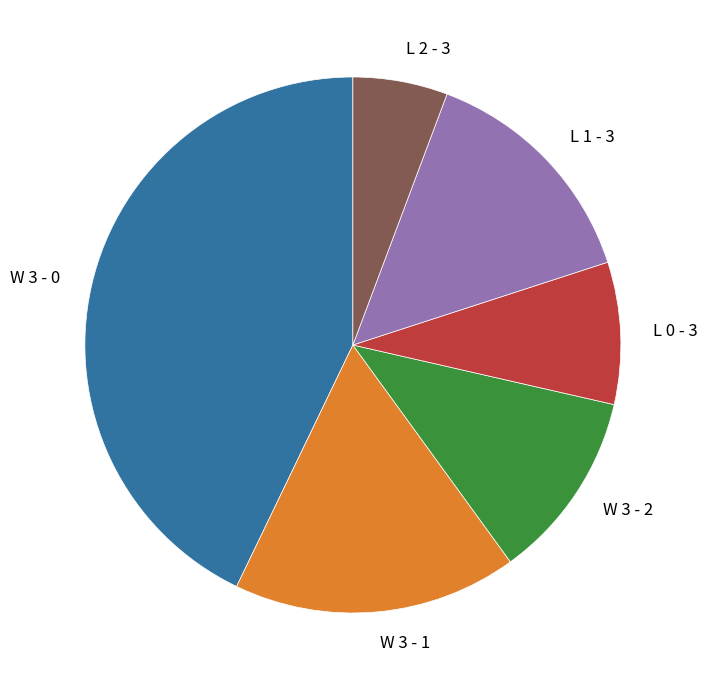

Does W 3 - 0 represent more than half of the total?

No